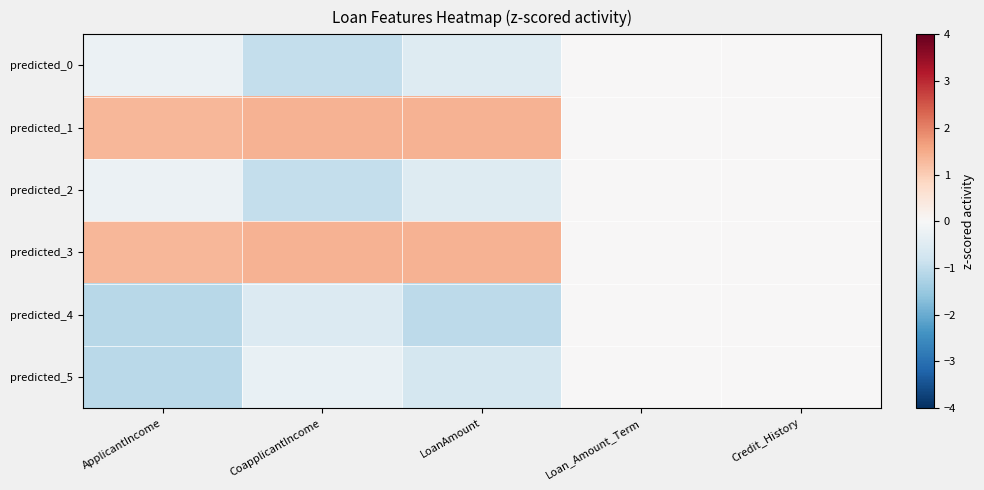

Between CoapplicantIncome and Loan_Amount_Term, which series saw the biggest shift?

predicted_1